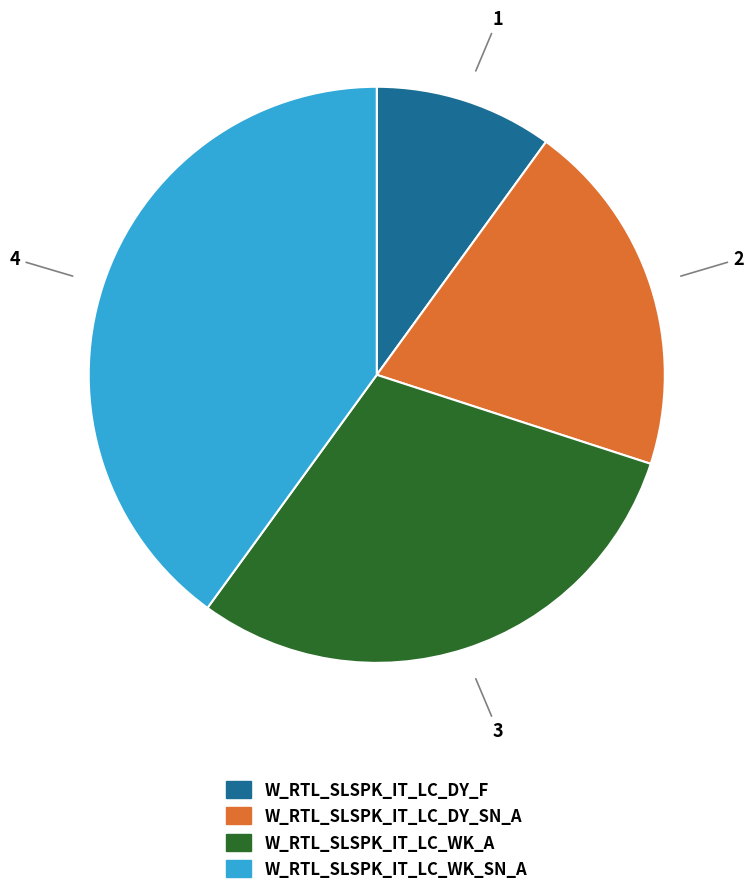

Is the sum of W_RTL_SLSPK_IT_LC_WK_SN_A and W_RTL_SLSPK_IT_LC_WK_A greater than half?

Yes